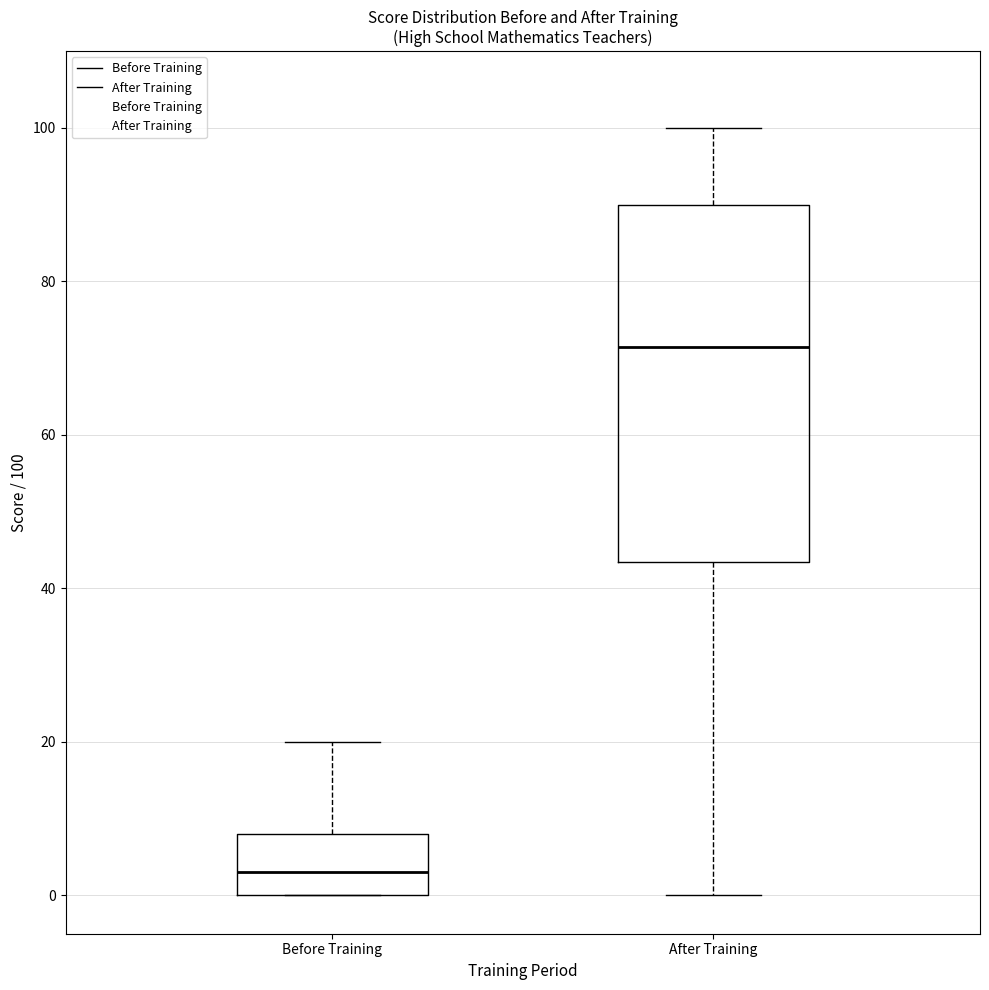

Reading left to right, read every box against the y-axis: the position of its median line, the range the box covers, and the ends of its whiskers. The values are not printed on the chart, so give them approximately, as read against the axis.

Before Training: median 4, box 0 to 8, whiskers 0 to 20
After Training: median 72, box 44 to 90, whiskers 0 to 100